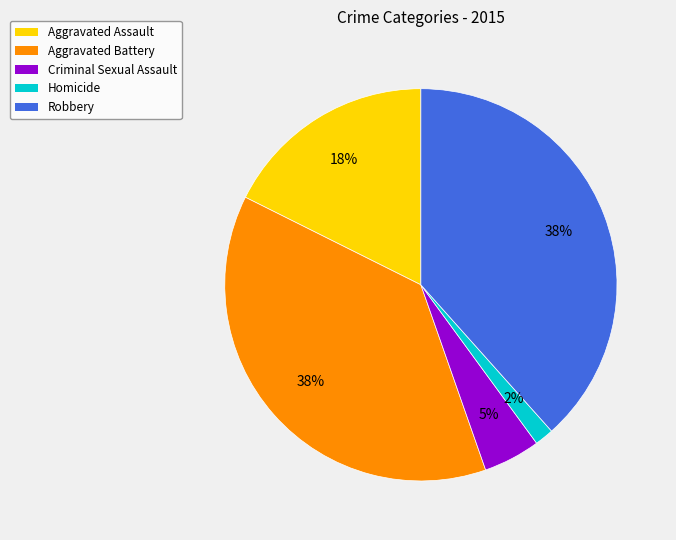

What percentage is the Criminal Sexual Assault slice, to the nearest percent?

5%